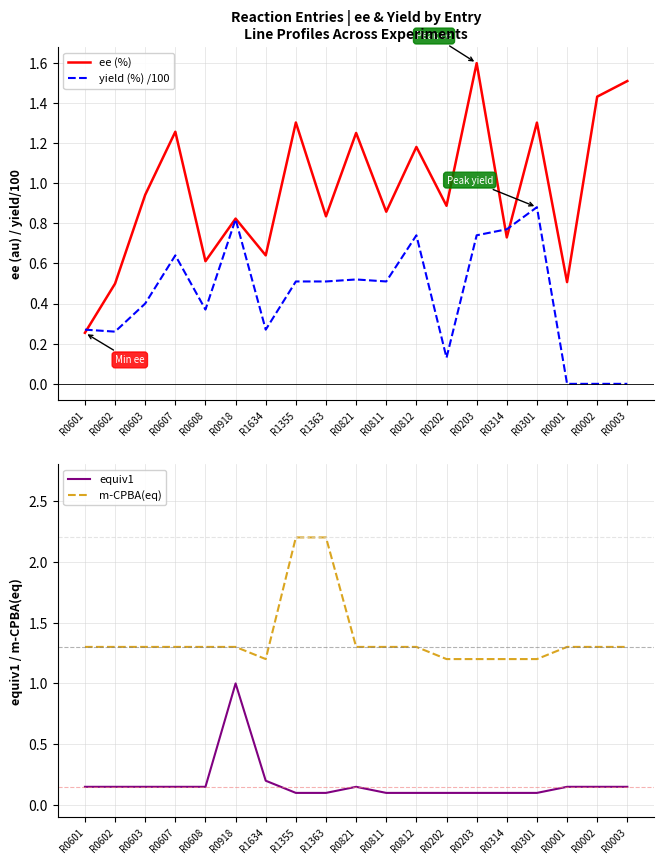

At which category does the chart reach its minimum across all series?

R0001